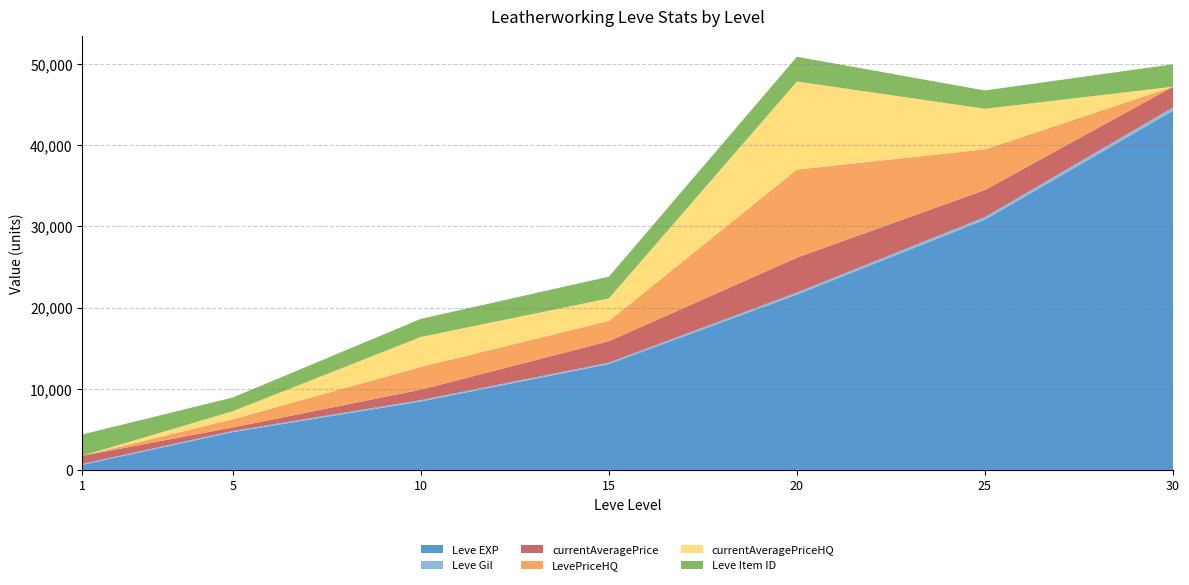

Reading left to right, extract all data points from this chart.

Leve EXP: 630	4660	8430	13040	21600	30820	44230
Leve Gil: 112	140	172	174	248	317	410
currentAveragePrice: 999	439	1284	2636	4290	3338	2548
LevePriceHQ: 0	999	2800	2500	10848	5000	0
currentAveragePriceHQ: 0	999	3689	2778	10848	5000	0
Leve Item ID: 2631	1685	2229	2672	3043	2250	2767